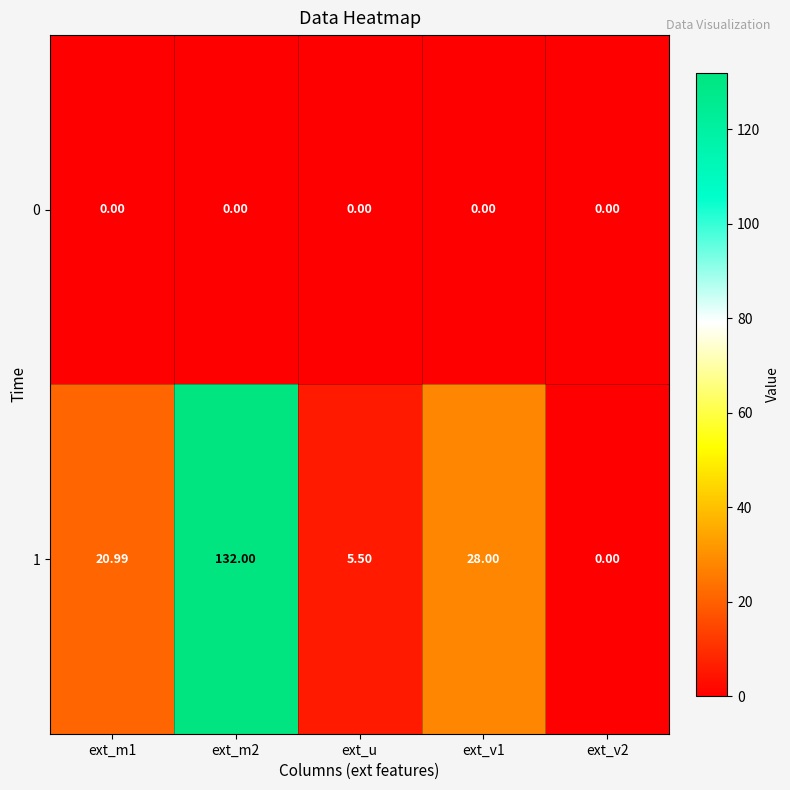

Is the value of 1 at ext_u greater than the value of 0 at ext_u?

Yes